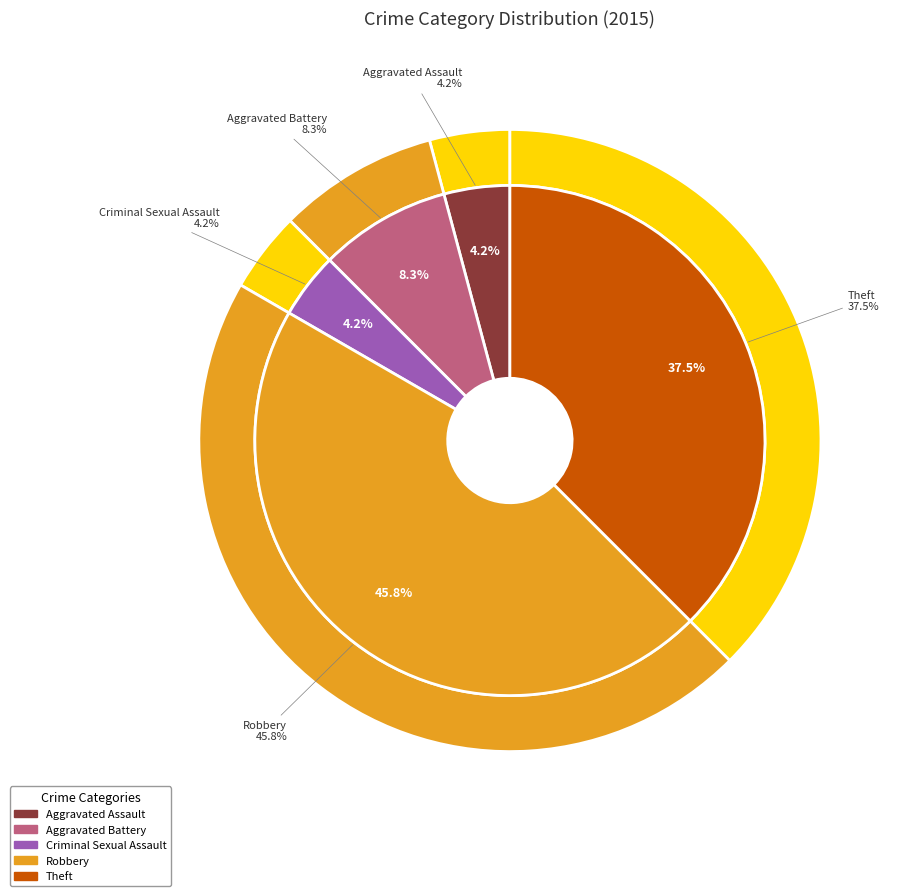

Does Aggravated Battery account for over 50% of the chart?

No